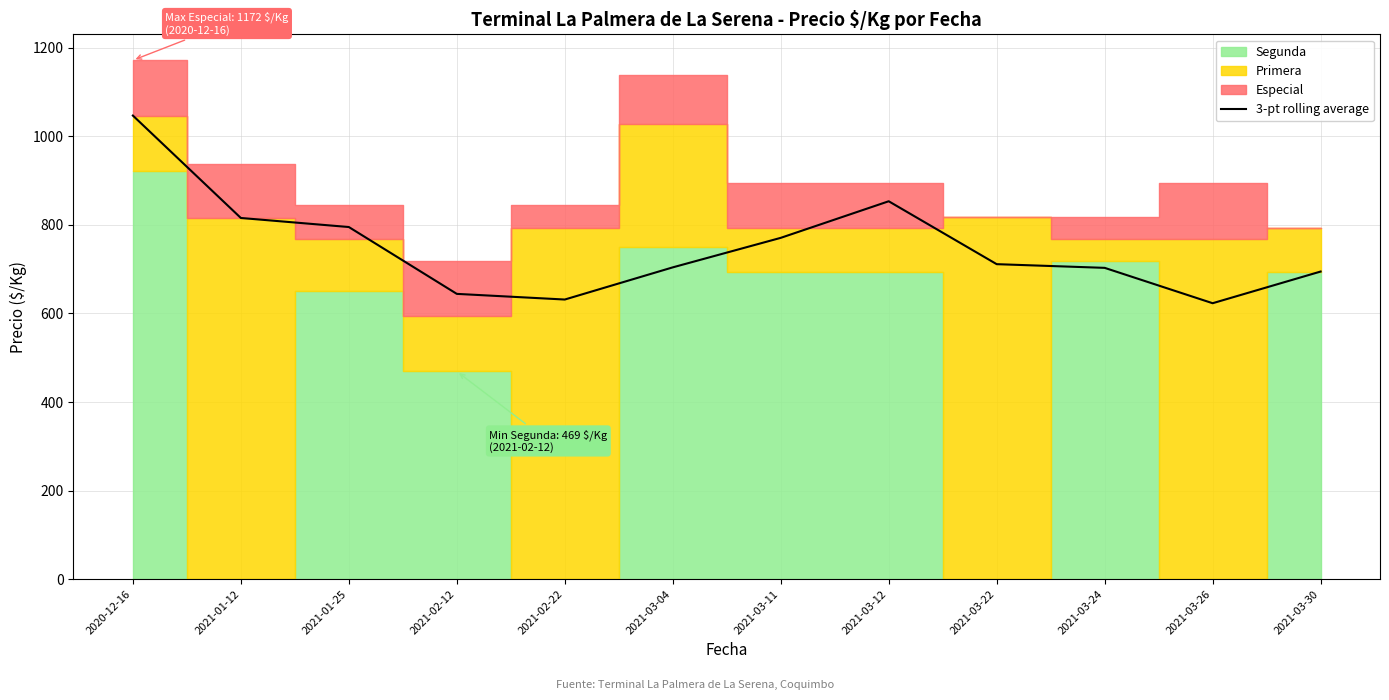

Reading left to right, transcribe all the data shown in this chart.

1047.0	815.7	795.2	644.2	631.4	704.1	770.8	853.4	711.3	703.0	623.1	694.7